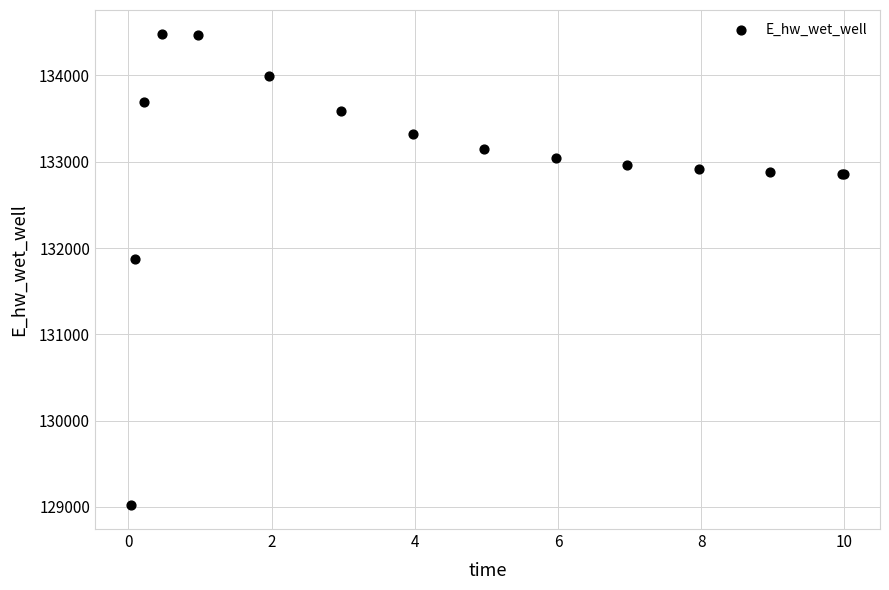

What Y value in the scatter plot is closest to 131751?

131870.0